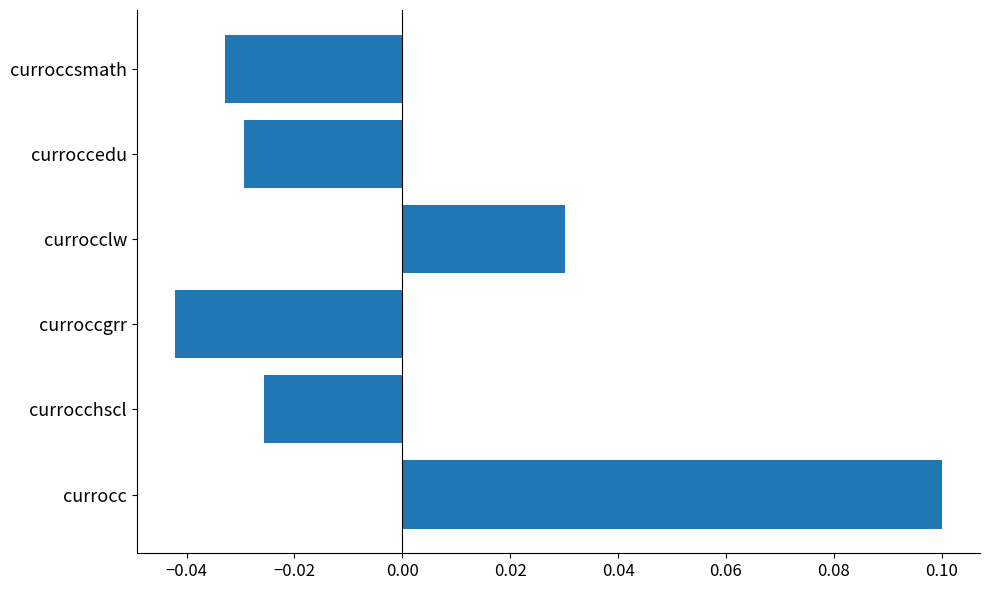

Is it true that the value at currocc is 0.1?

True